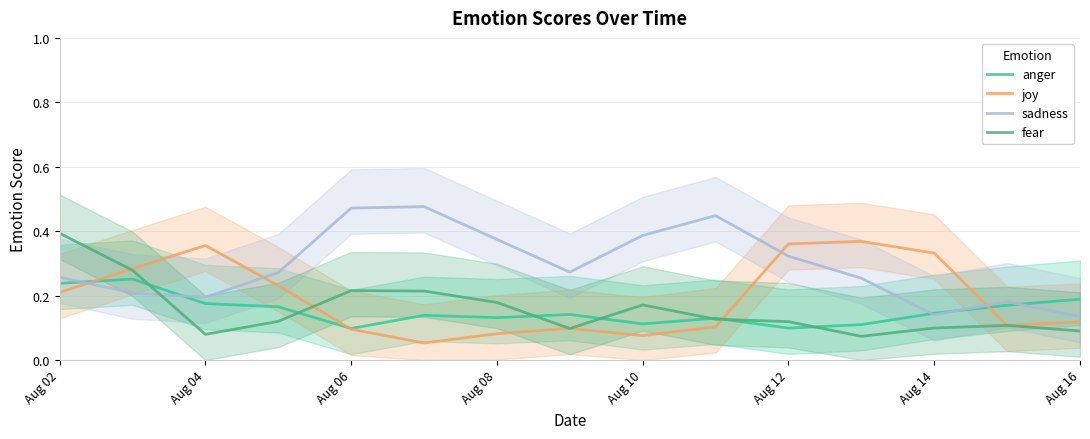

True or false: joy has a value of 0.1 at Aug 02.

False